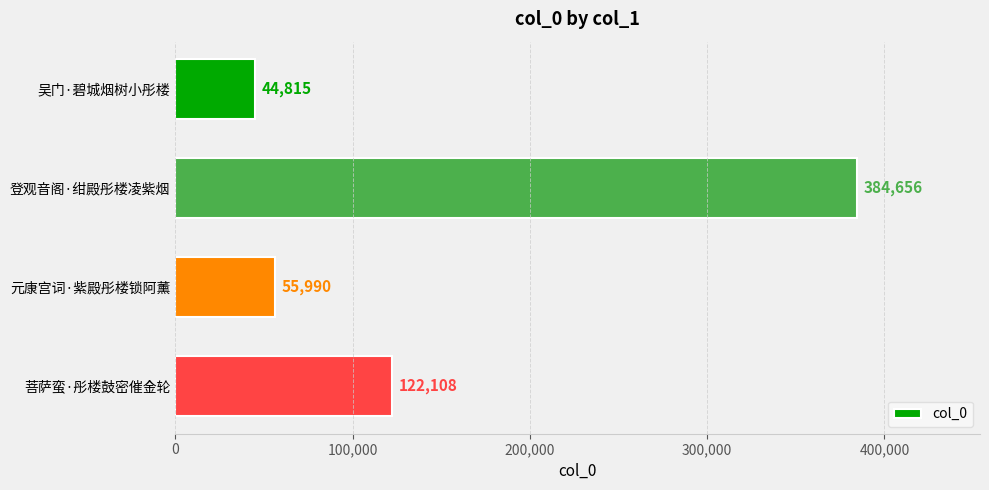

What is the label of the 2nd bar from the top?

登观音阁·绀殿彤楼凌紫烟